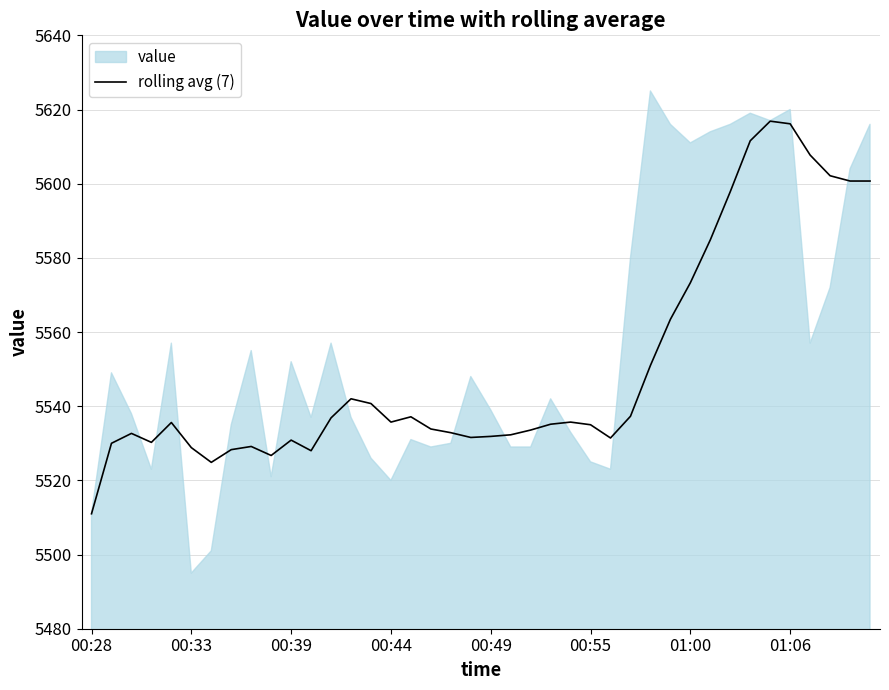

Reading right to left, list all the values displayed in this chart.

5600.7	5600.7	5602.1	5607.7	5616.1	5616.9	5611.6	5597.9	5584.9	5573.3	5563.4	5551.0	5537.3	5531.4	5535.0	5535.7	5535.1	5533.6	5532.3	5531.9	5531.6	5532.9	5533.9	5537.1	5535.7	5540.7	5542.0	5536.9	5528.0	5530.9	5526.7	5529.1	5528.3	5524.9	5528.8	5535.6	5530.2	5532.7	5530.0	5511.0